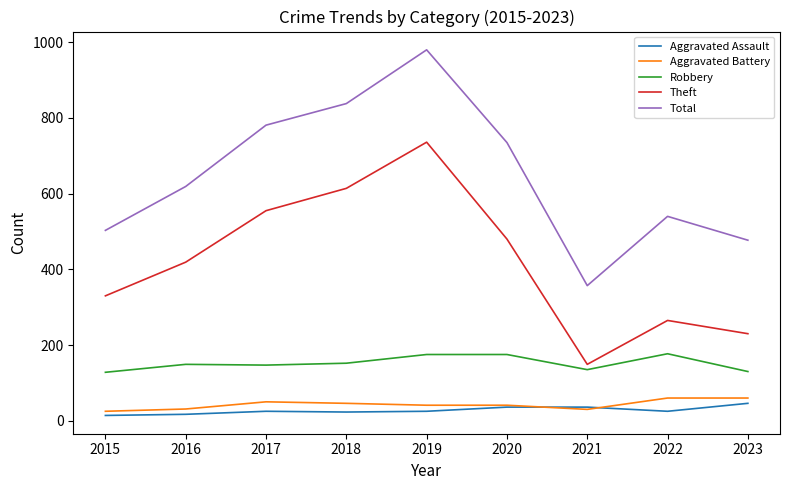

What is the highest value of the Theft series?

736